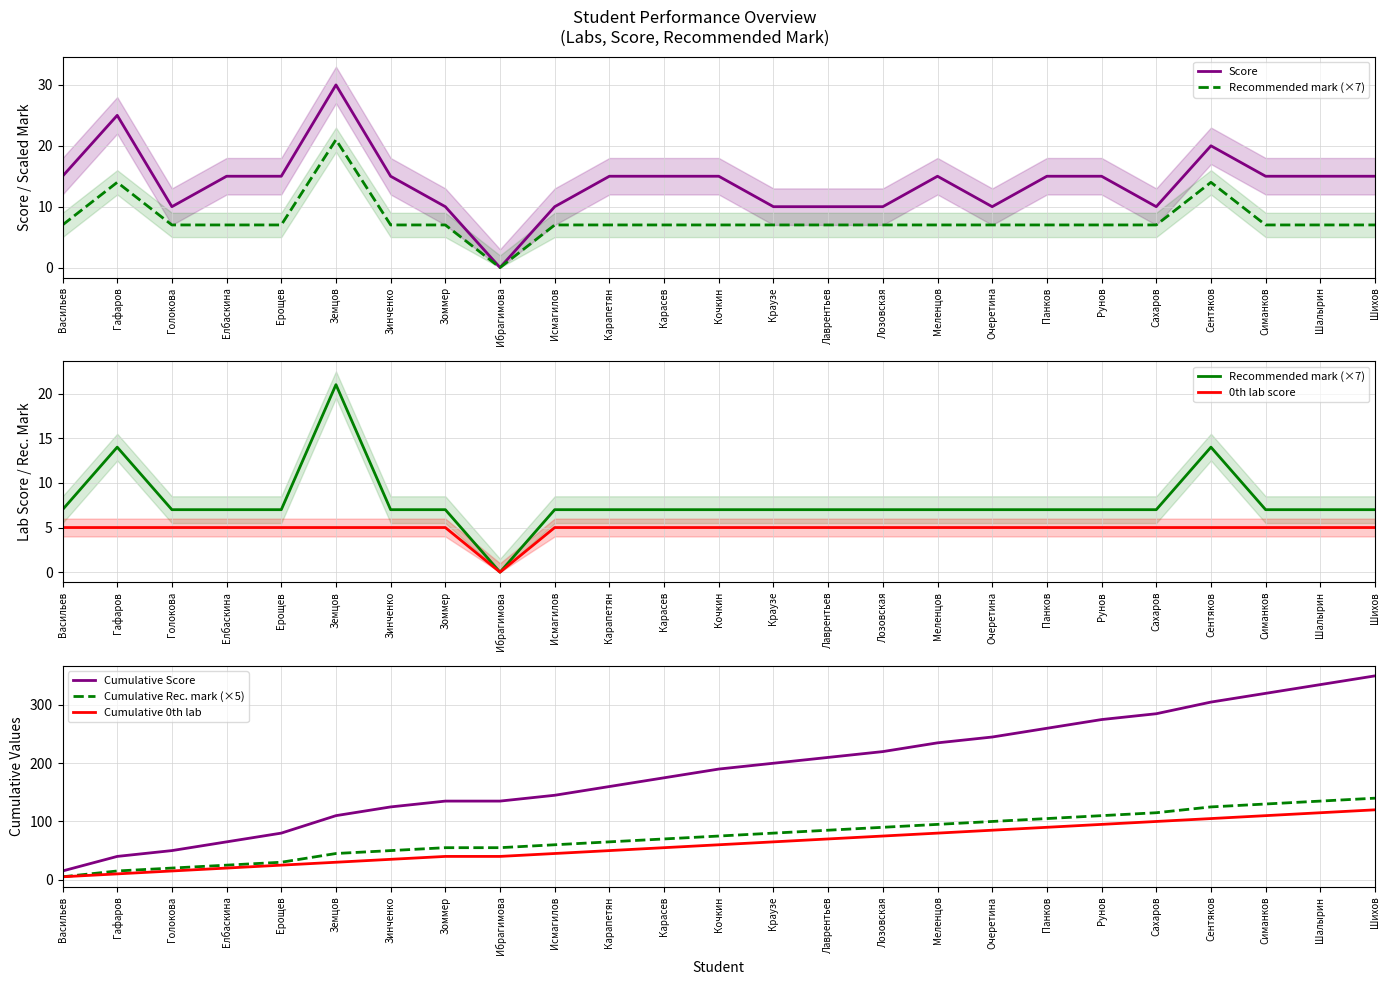

What is the greatest value displayed?

350